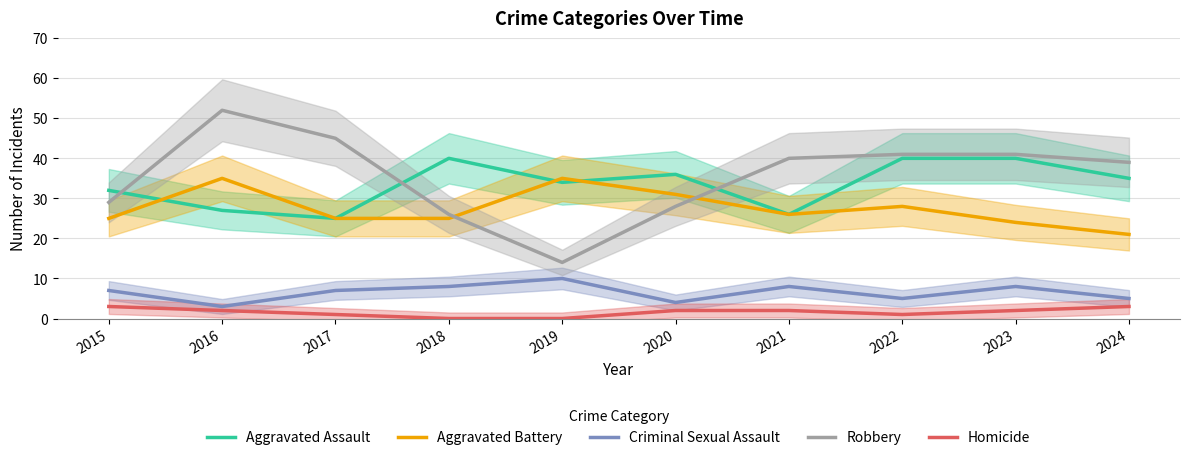

Reading left to right, transcribe all the data shown in this chart.

Aggravated Assault: 32	27	25	40	34	36	26	40	40	35
Aggravated Battery: 25	35	25	25	35	31	26	28	24	21
Criminal Sexual Assault: 7	3	7	8	10	4	8	5	8	5
Robbery: 29	52	45	26	14	28	40	41	41	39
Homicide: 3	2	1	0	0	2	2	1	2	3